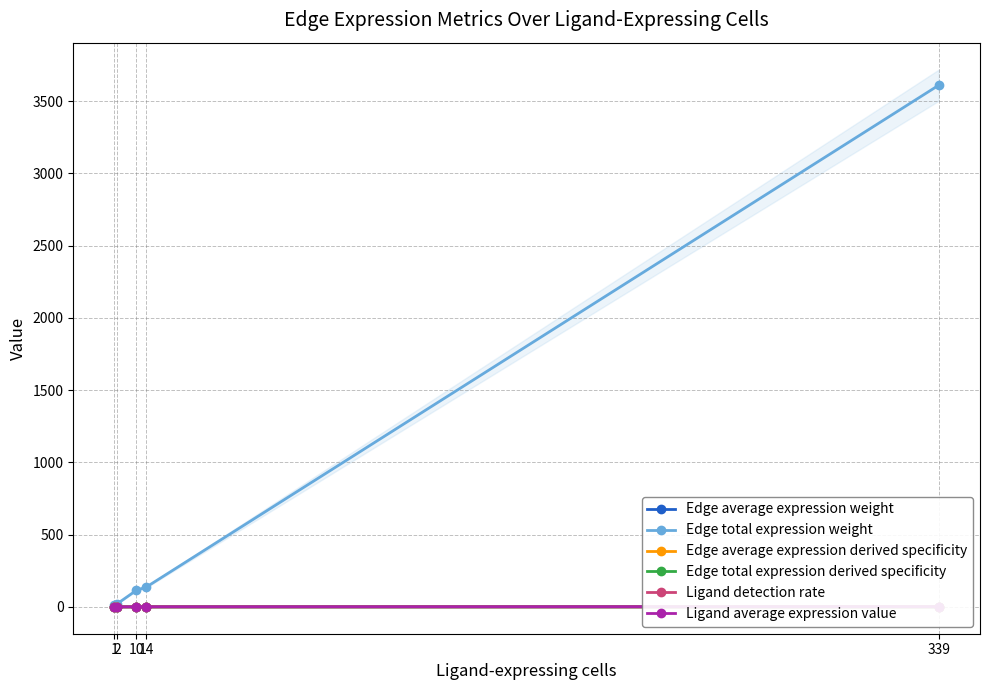

Reading left to right, transcribe all the data shown in this chart.

Edge average expression weight: 1=0.0	2=0.0	10=0.0	14=0.0	339=0.0
Edge total expression weight: 1=10.0	2=19.9	10=114.8	14=136.6	339=3610.7
Edge average expression derived specificity: 1=0.0	2=0.0	10=0.0	14=0.0	339=0.0
Edge total expression derived specificity: 1=0.0	2=0.0	10=0.0	14=0.0	339=0.4
Ligand detection rate: 1=0.1	2=0.1	10=0.1	14=0.2	339=0.6
Ligand average expression value: 1=0.1	2=0.2	10=0.1	14=0.4	339=1.1